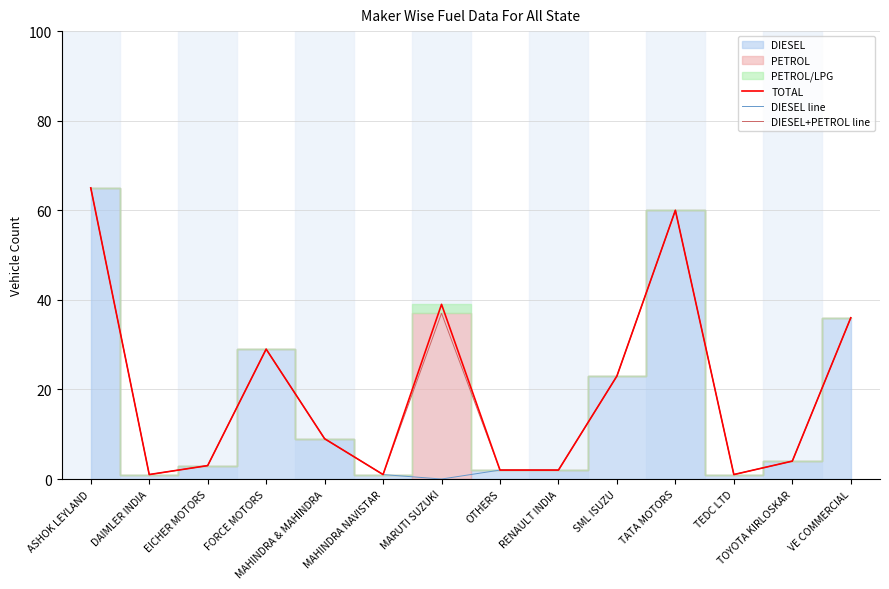

True or false: DIESEL+PETROL line and TOTAL cross at least once.

False